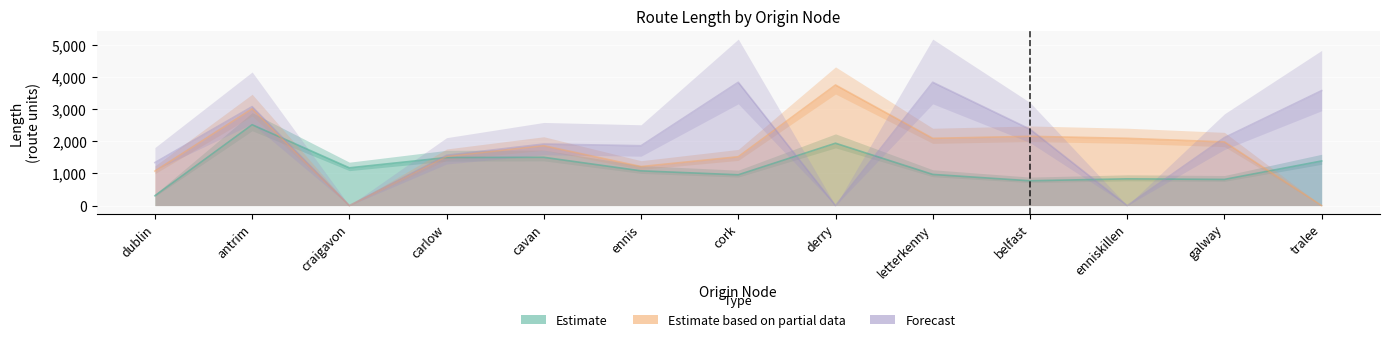

Which series has the largest total across all categories?

Forecast